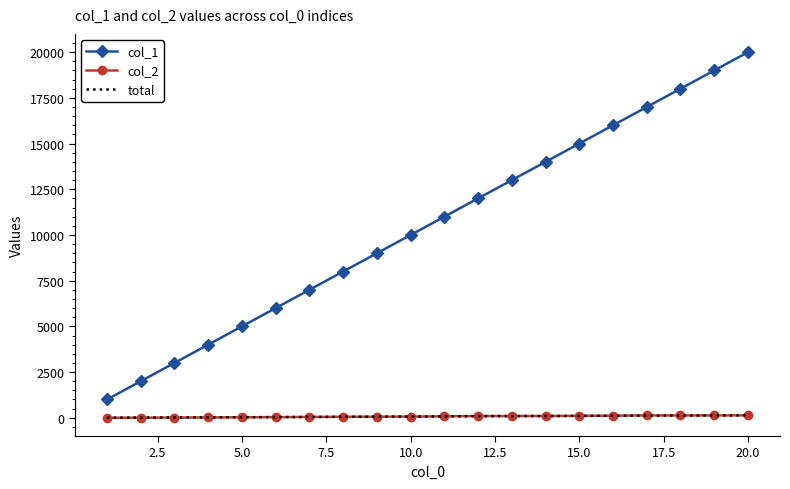

Which series has the largest total across all categories?

col_1